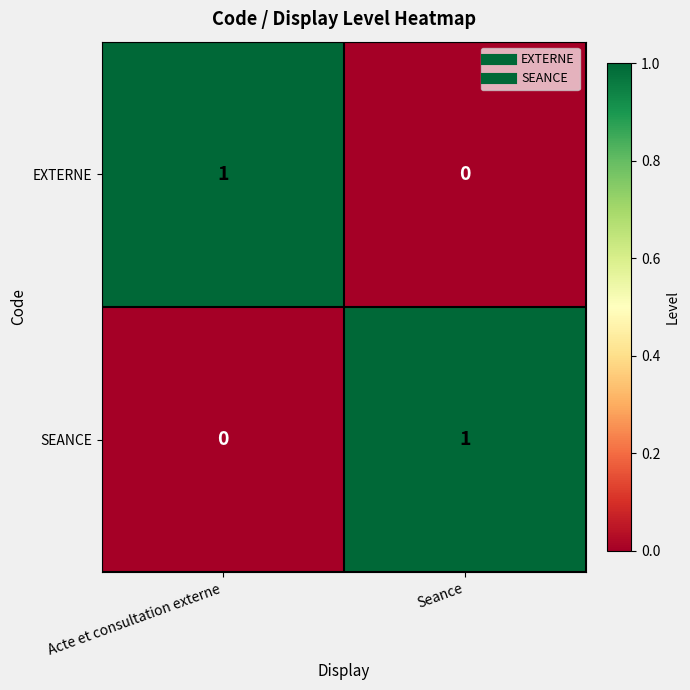

At how many categories does at least one series exceed 0?

2